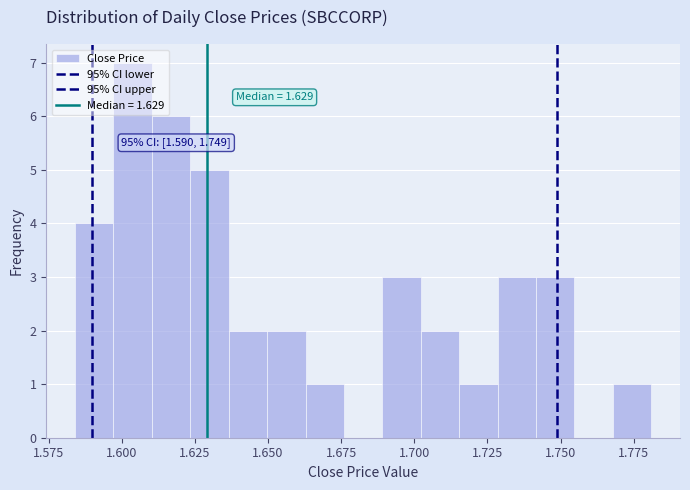

Read against the x-axis, roughly where is the centre of the tallest bar?

1.605